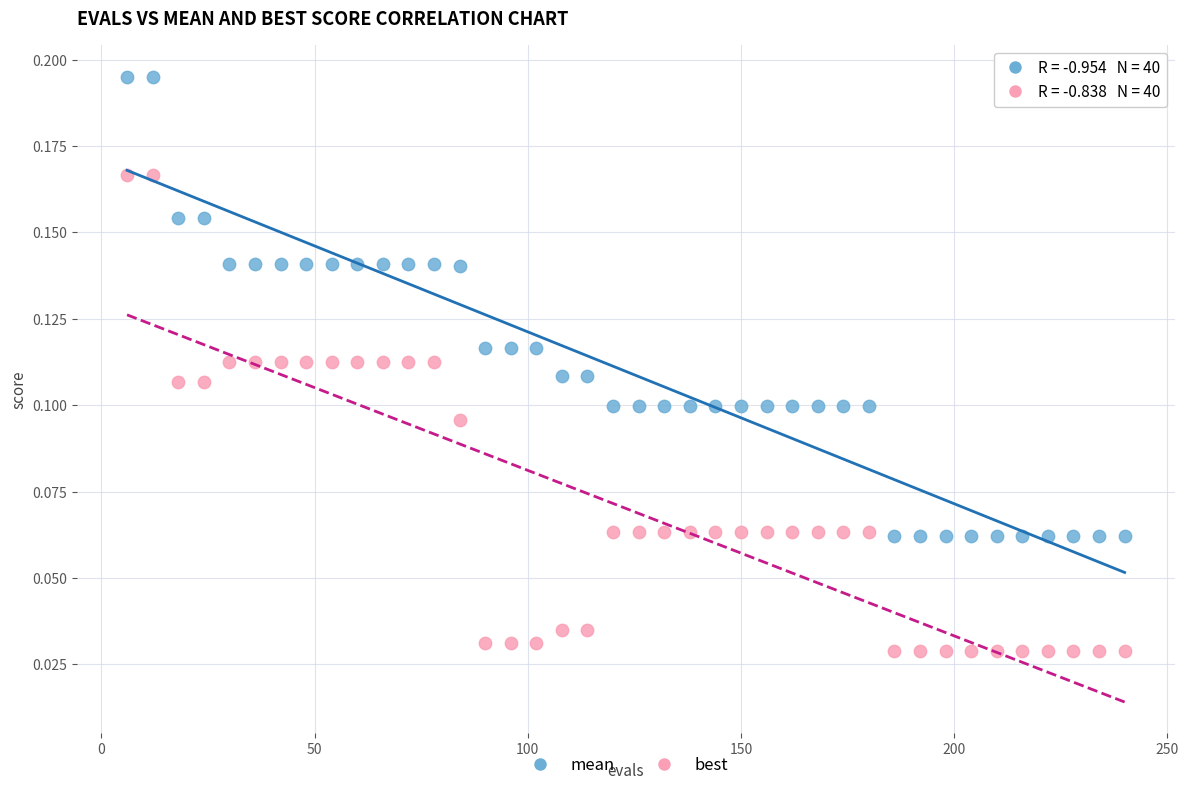

Which series contains the lowest Y value?

best